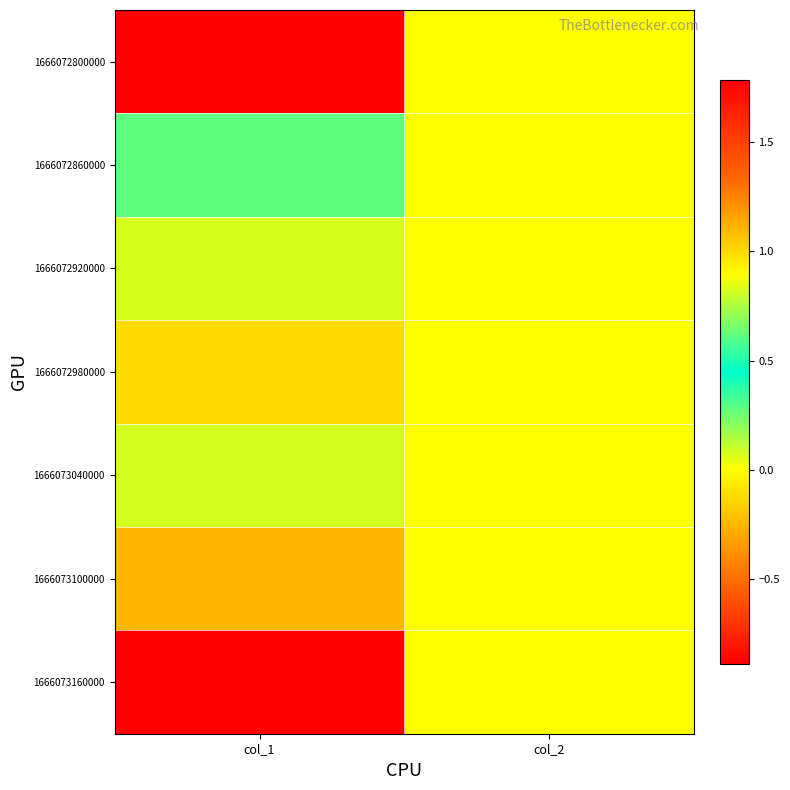

Reading left to right, extract all data points from this chart.

1666072800000: col_1=-0.9	col_2=0.0
1666072860000: col_1=0.3	col_2=0.0
1666072920000: col_1=0.8	col_2=0.0
1666072980000: col_1=1.0	col_2=0.0
1666073040000: col_1=0.8	col_2=0.0
1666073100000: col_1=1.1	col_2=0.0
1666073160000: col_1=1.8	col_2=0.0